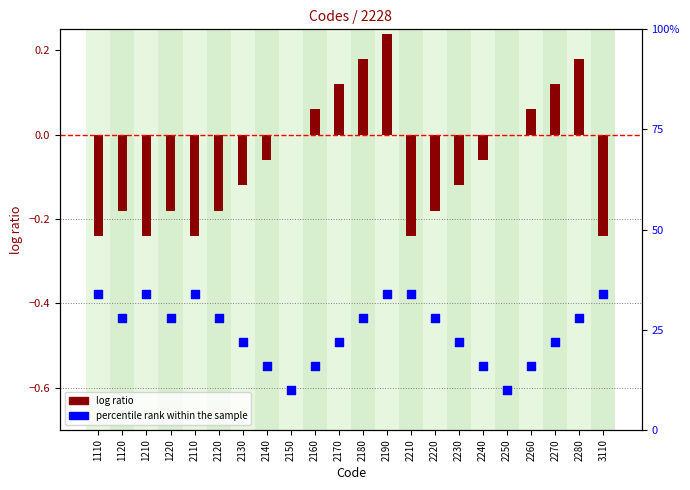

What are all the series names shown in the legend?

log ratio, percentile rank within the sample